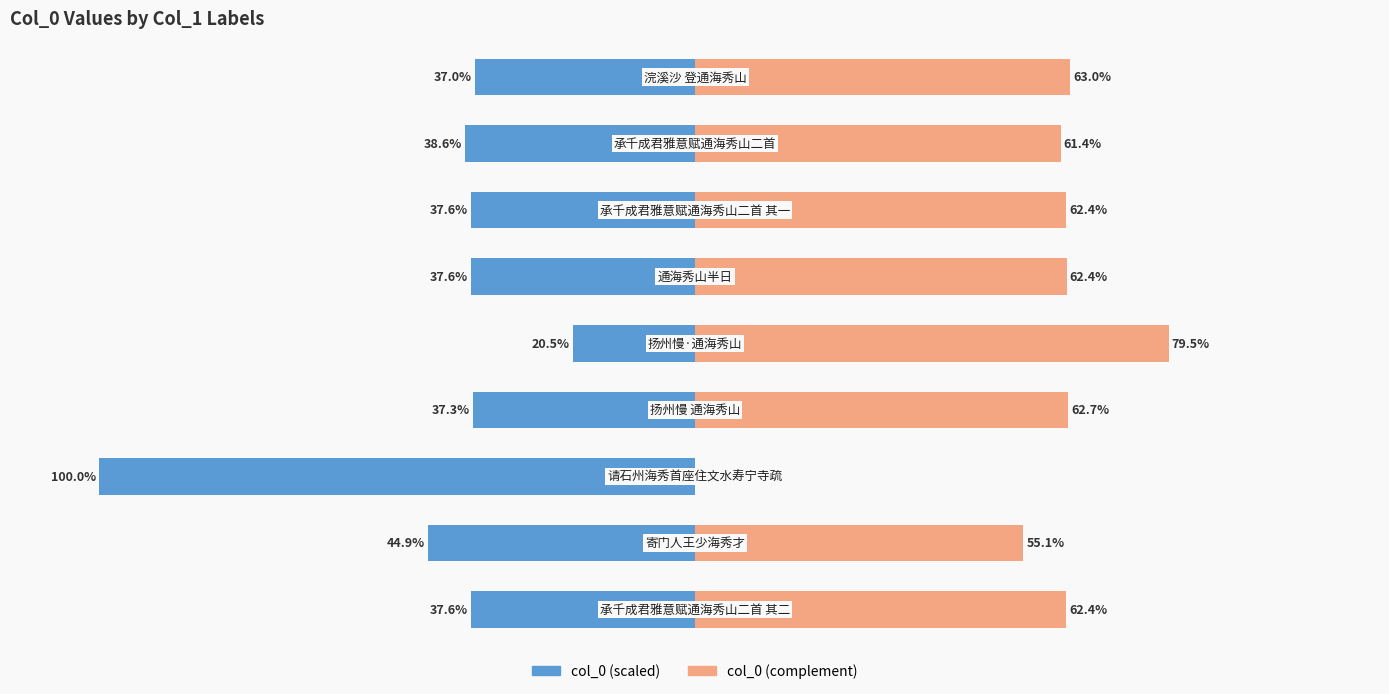

Rank the series at 1 from lowest to highest value.

col_0 (scaled), col_0 (complement)